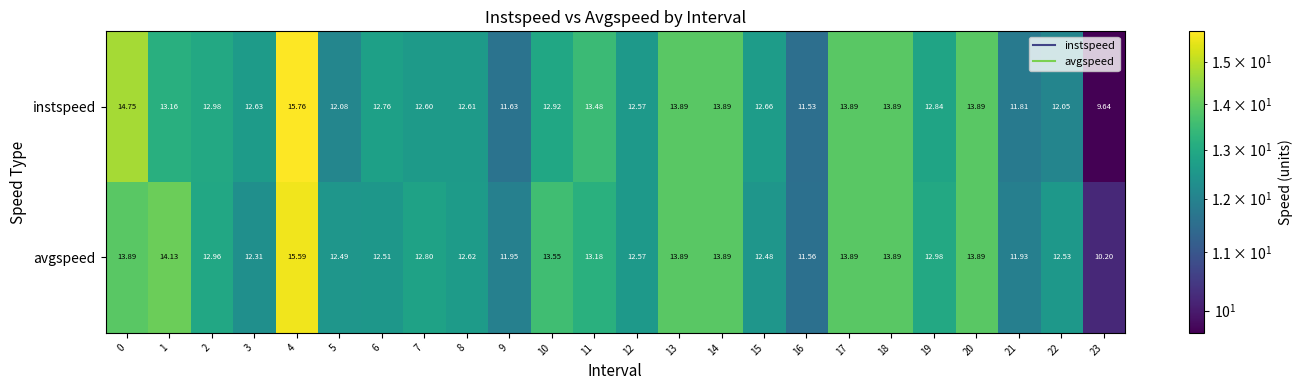

List the series in order of their peak value, lowest first.

avgspeed, instspeed